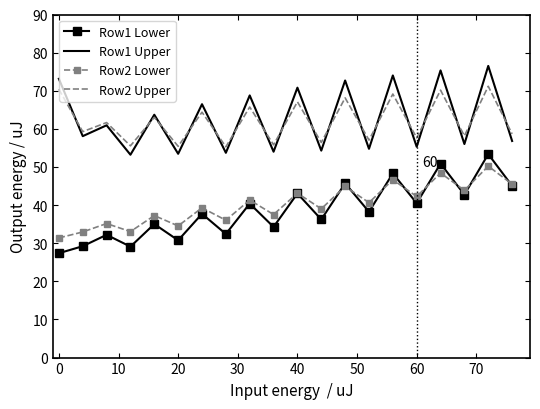

True or false: Row2 Lower and Row2 Upper intersect in this chart.

False